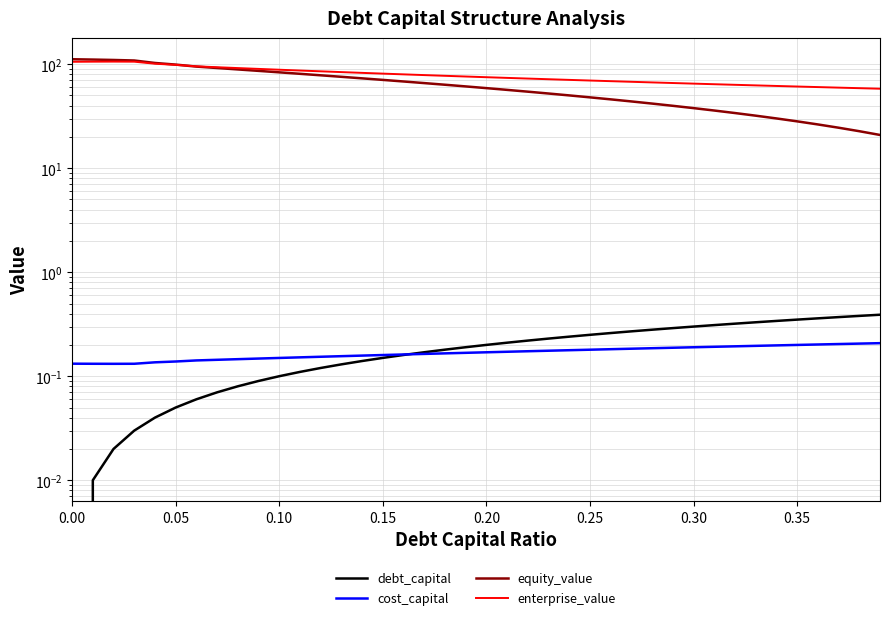

List the series in order of their peak value, highest first.

equity_value, enterprise_value, debt_capital, cost_capital